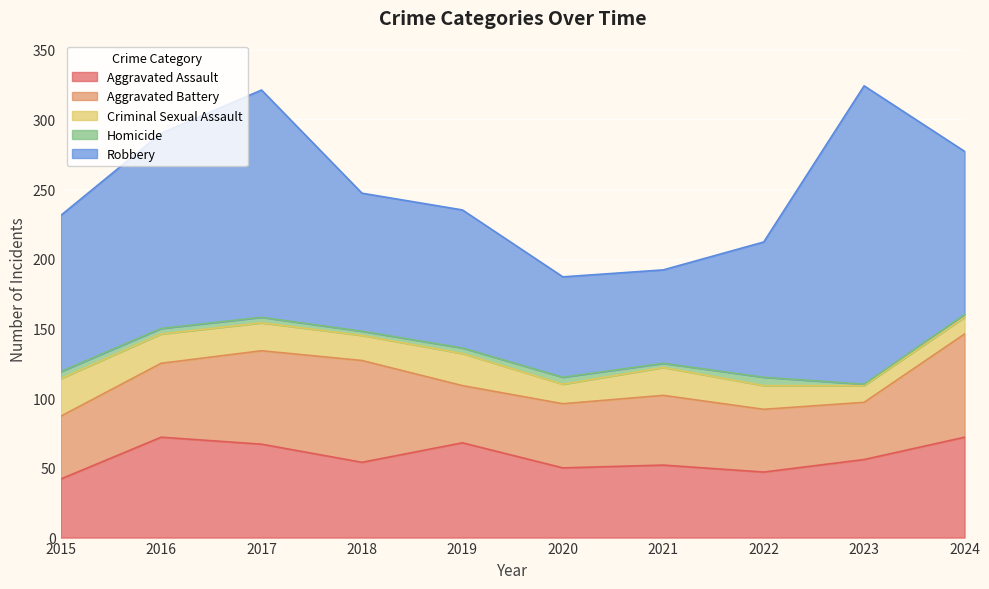

At which category does the chart reach its minimum across all series?

2023